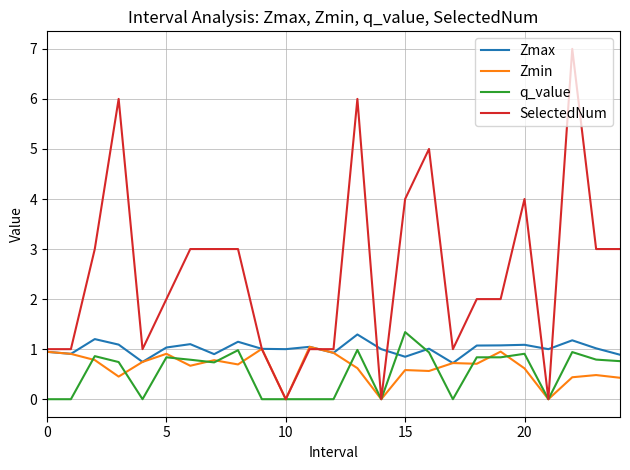

Which series has the largest range (max minus min)?

SelectedNum